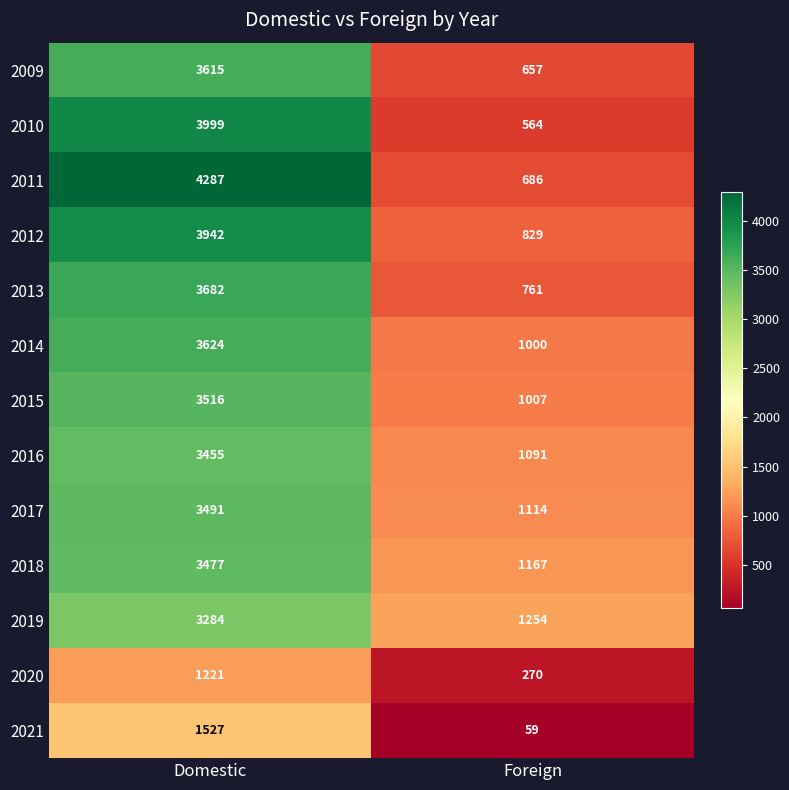

Which series has the largest range (max minus min)?

2011